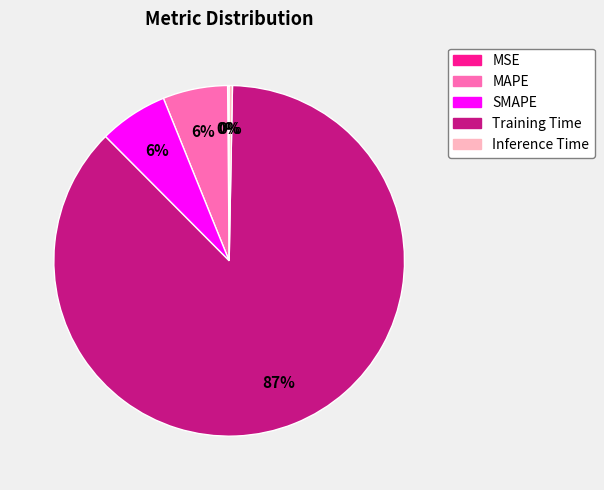

Is it true that Inference Time is 0% of the pie?

True